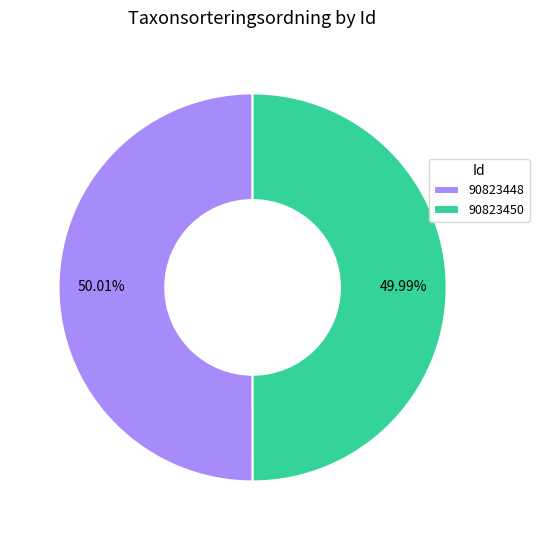

How many slices are in this pie chart?

2